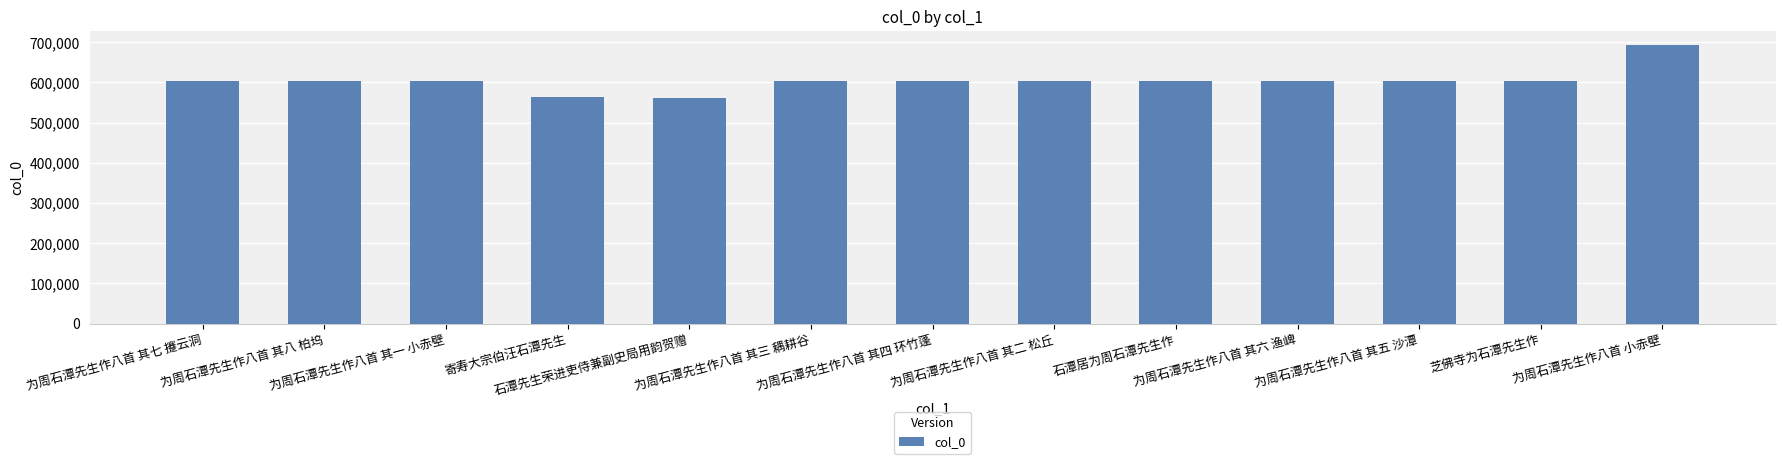

How many bars are there in total?

13